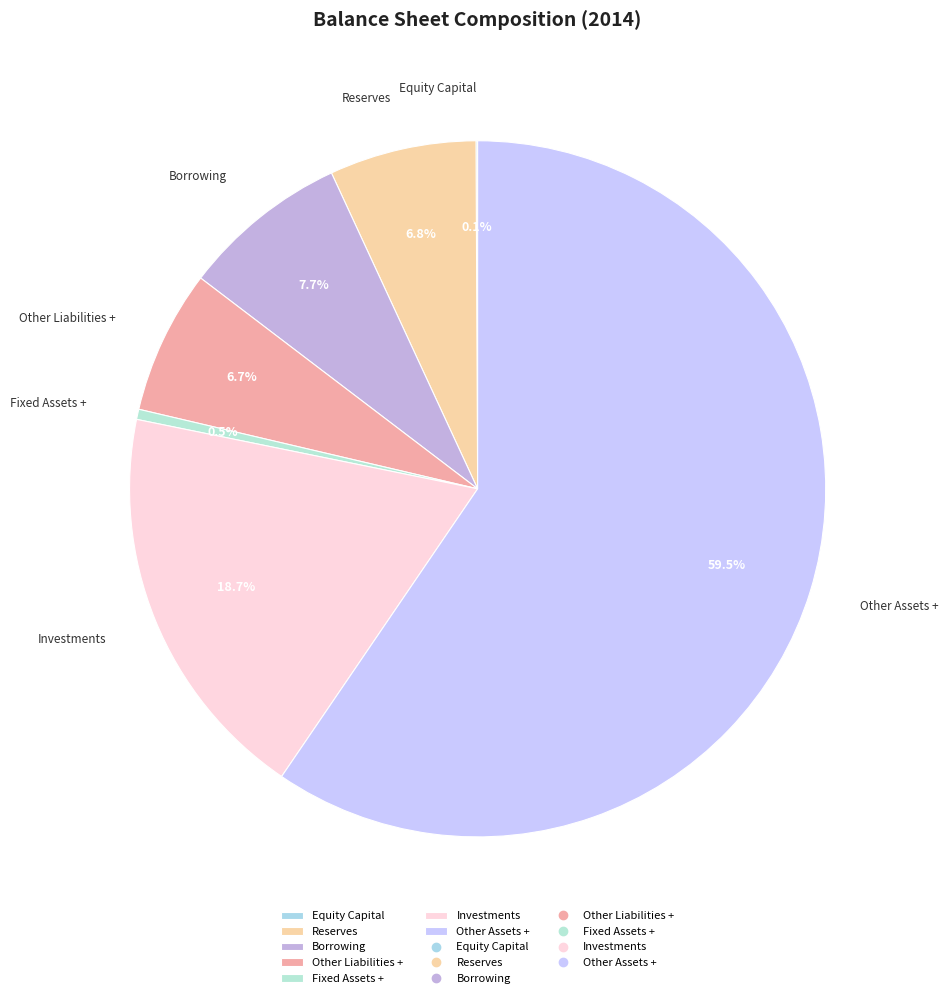

What percentage do Other Liabilities + and Reserves together represent?

13.5%